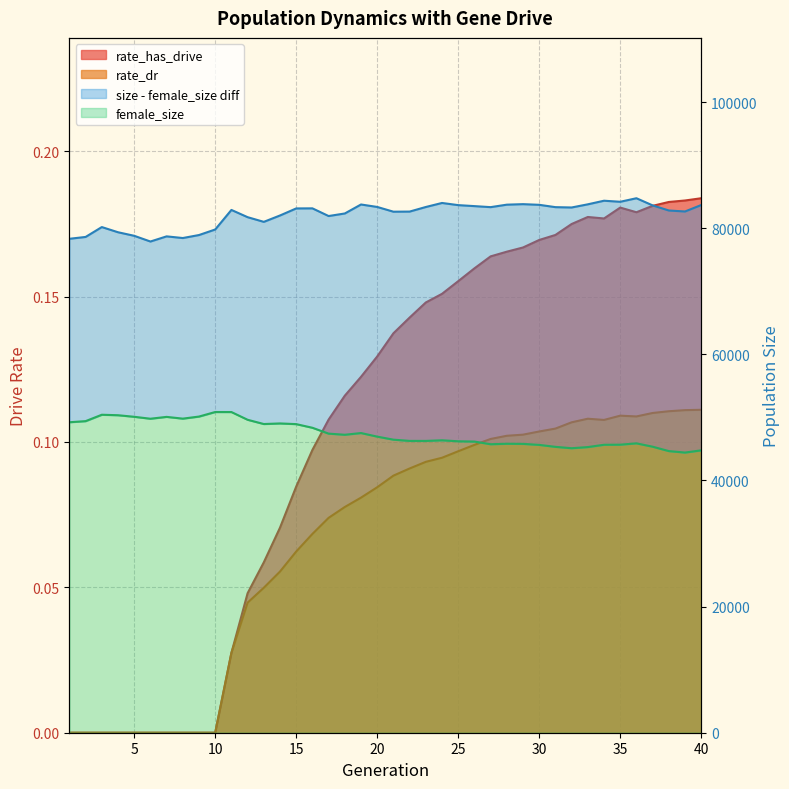

The rate_has_drive series shows 0.0 at 9. True or false?

True